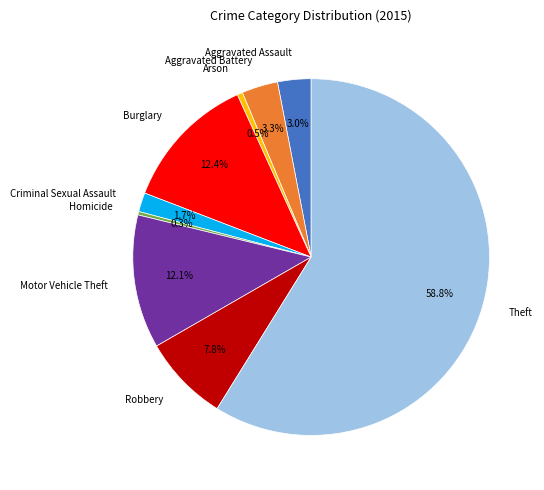

Which slice is the largest?

Theft